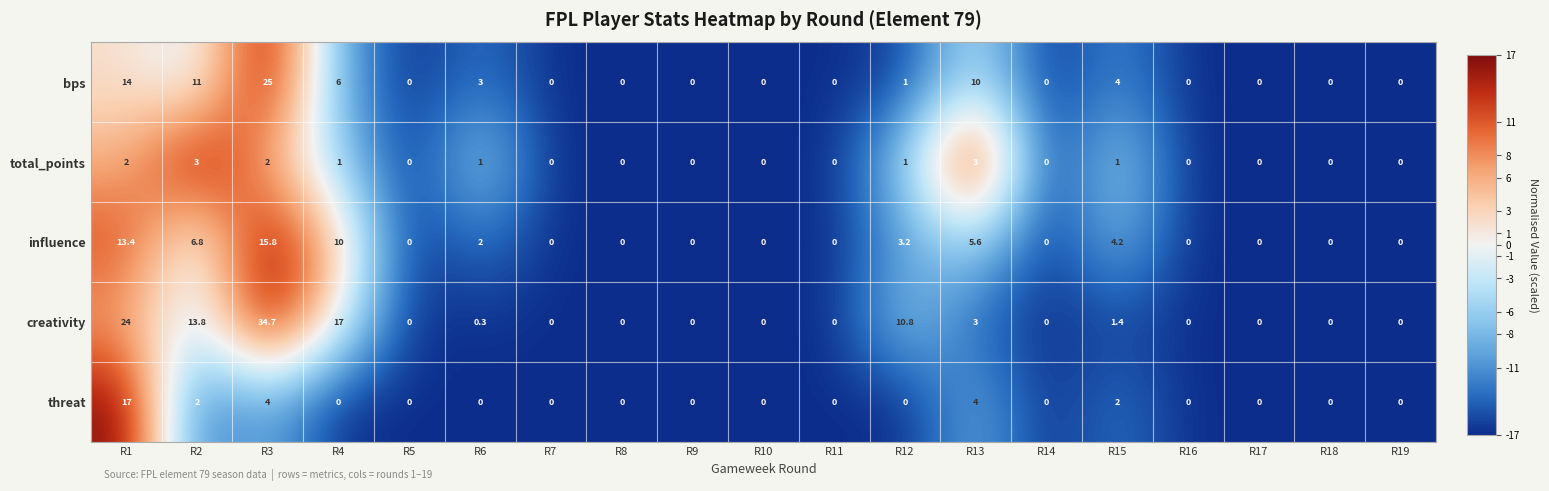

At which label does influence reach its peak?

R3